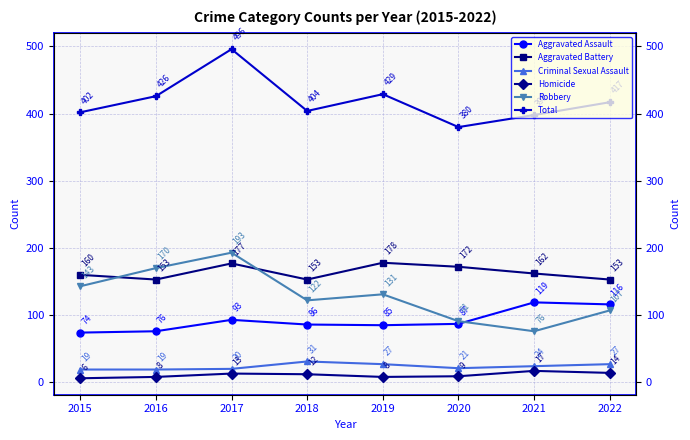

Where is the first local maximum for Aggravated Battery?

2017